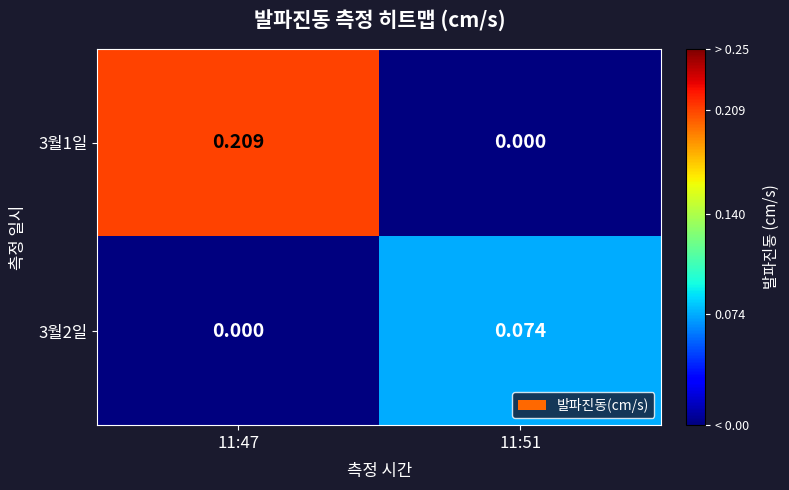

Which series has the widest spread of values?

3월1일